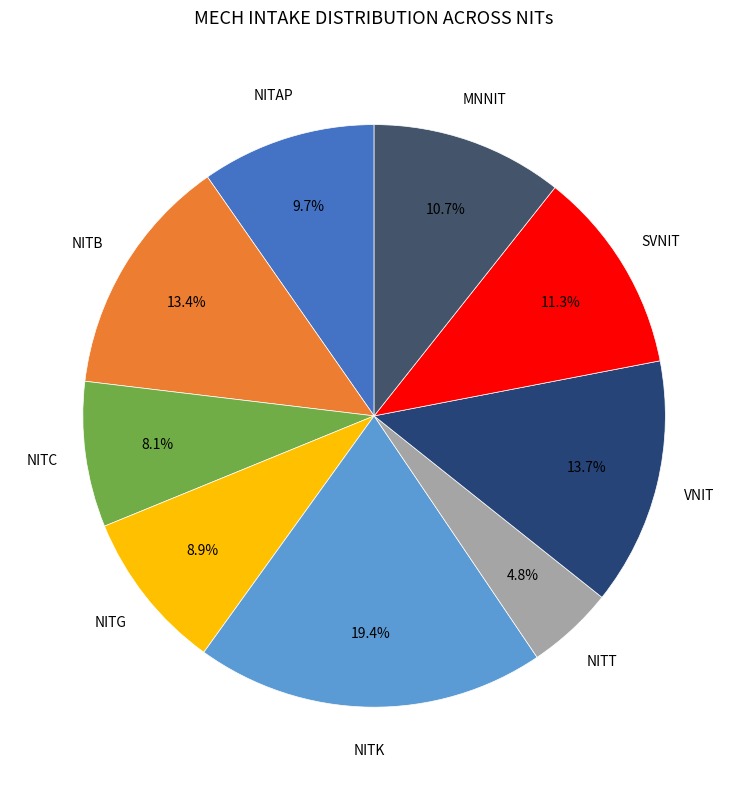

Is it true that NITK is 19% of the pie?

True